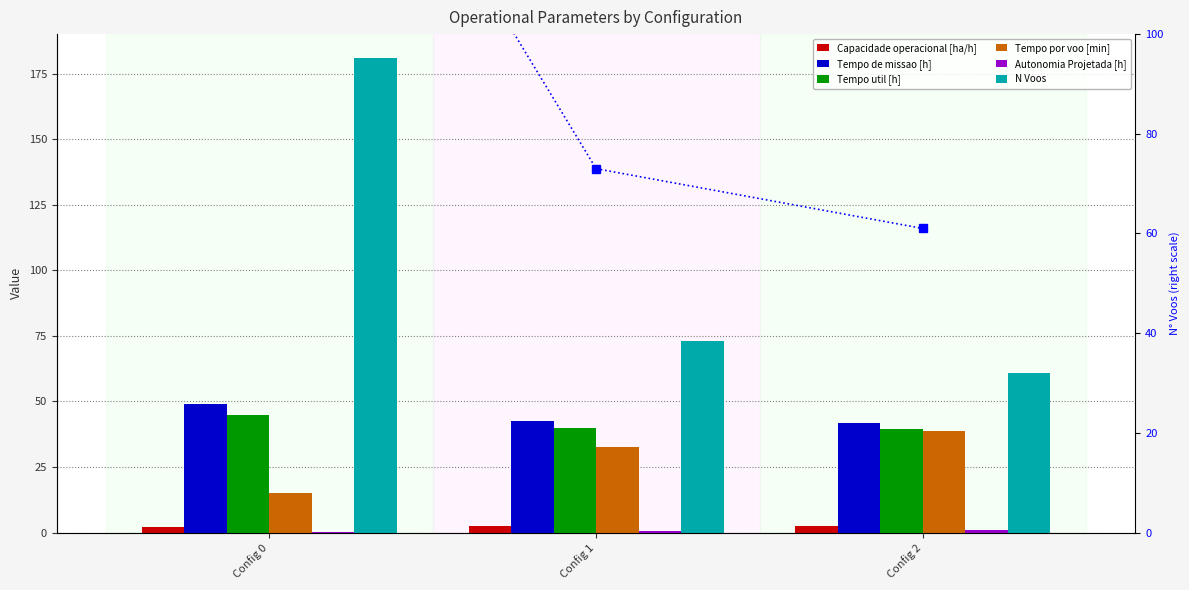

The Capacidade operacional [ha/h] series shows 2.4 at Config 1. True or false?

True